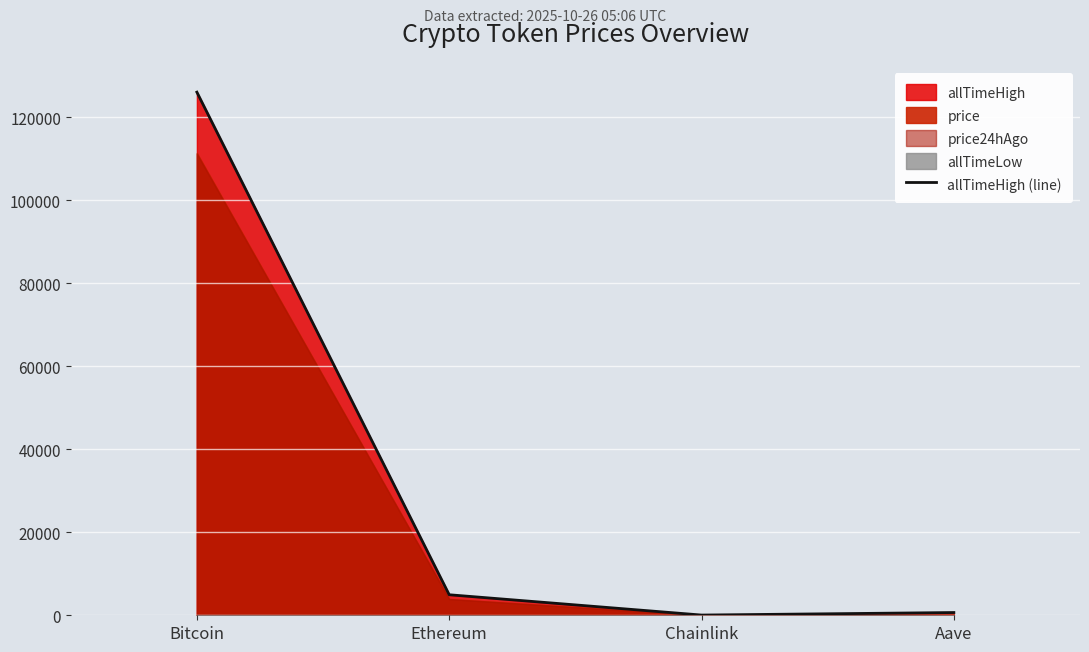

What is the label of the 2nd point from the right?

Chainlink